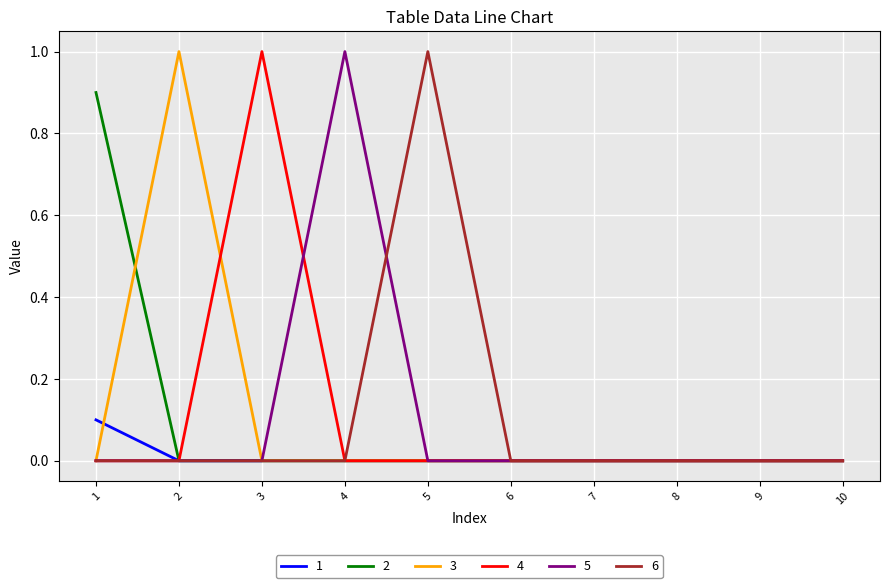

What is the maximum value for 3?

1.0